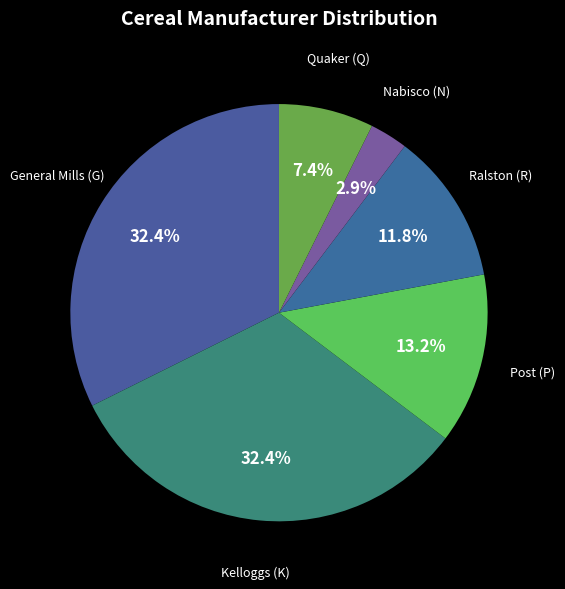

Combined, what portion of the pie is Post (P) and Kelloggs (K)?

45.6%